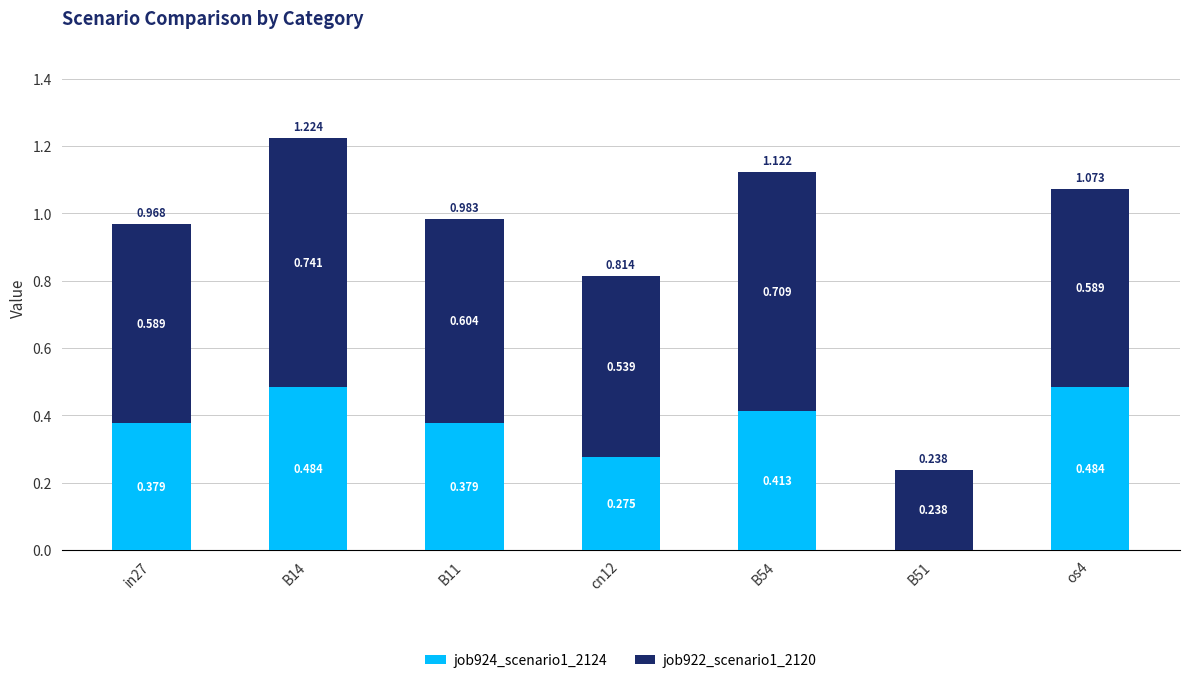

What is the label of the 5th bar from the left?

B54